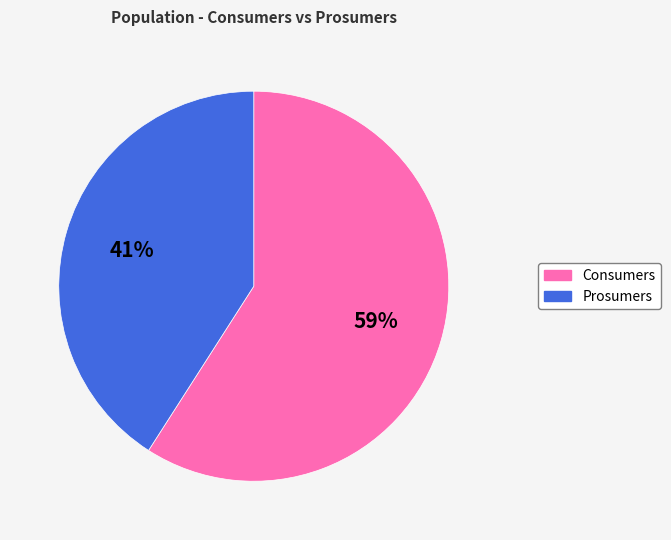

Does Consumers represent more than half of the total?

Yes